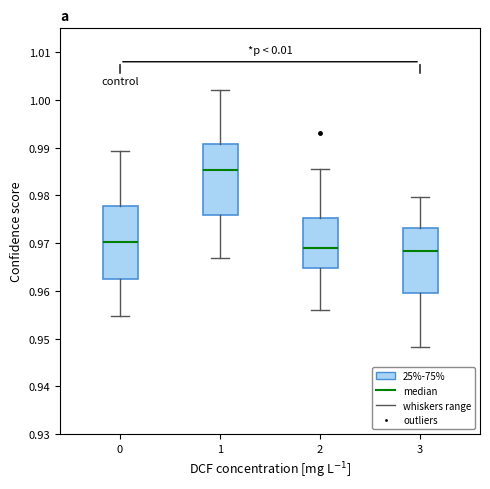

Where is the lower edge of the box at x = 3 on the y-axis? The values are not printed on the chart, so give them approximately, as read against the axis.

0.960